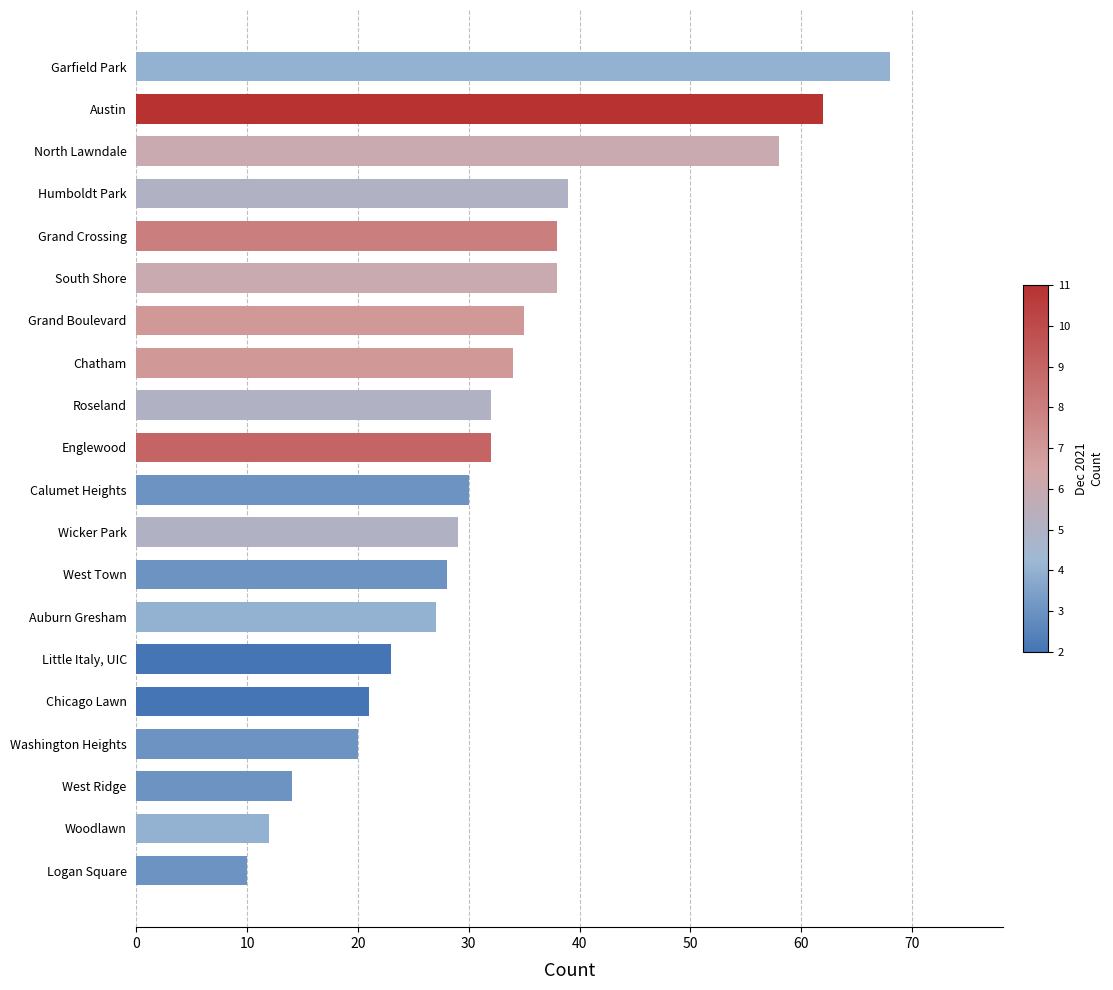

Read the value at Grand Crossing.

38